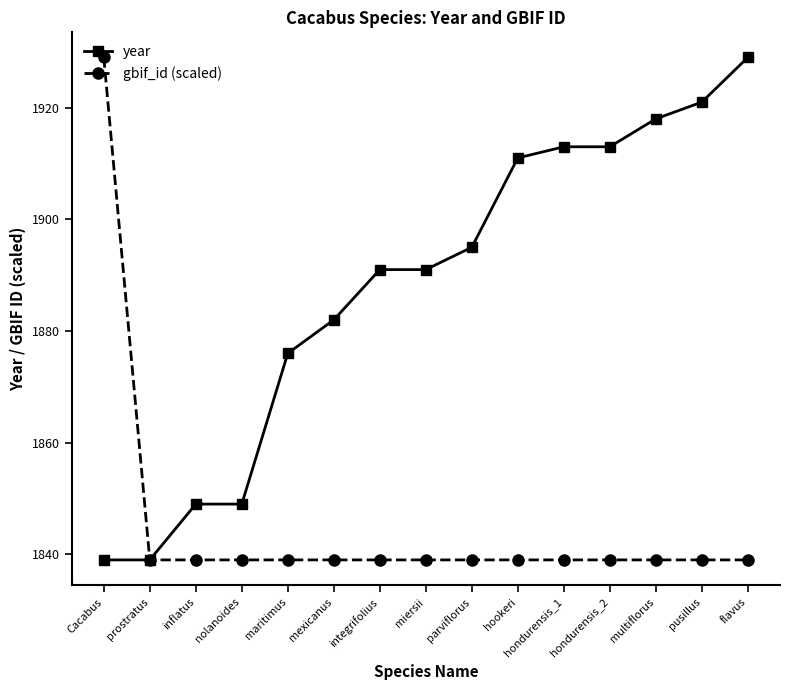

Rank the series by their average value, from highest to lowest.

year, gbif_id (scaled)